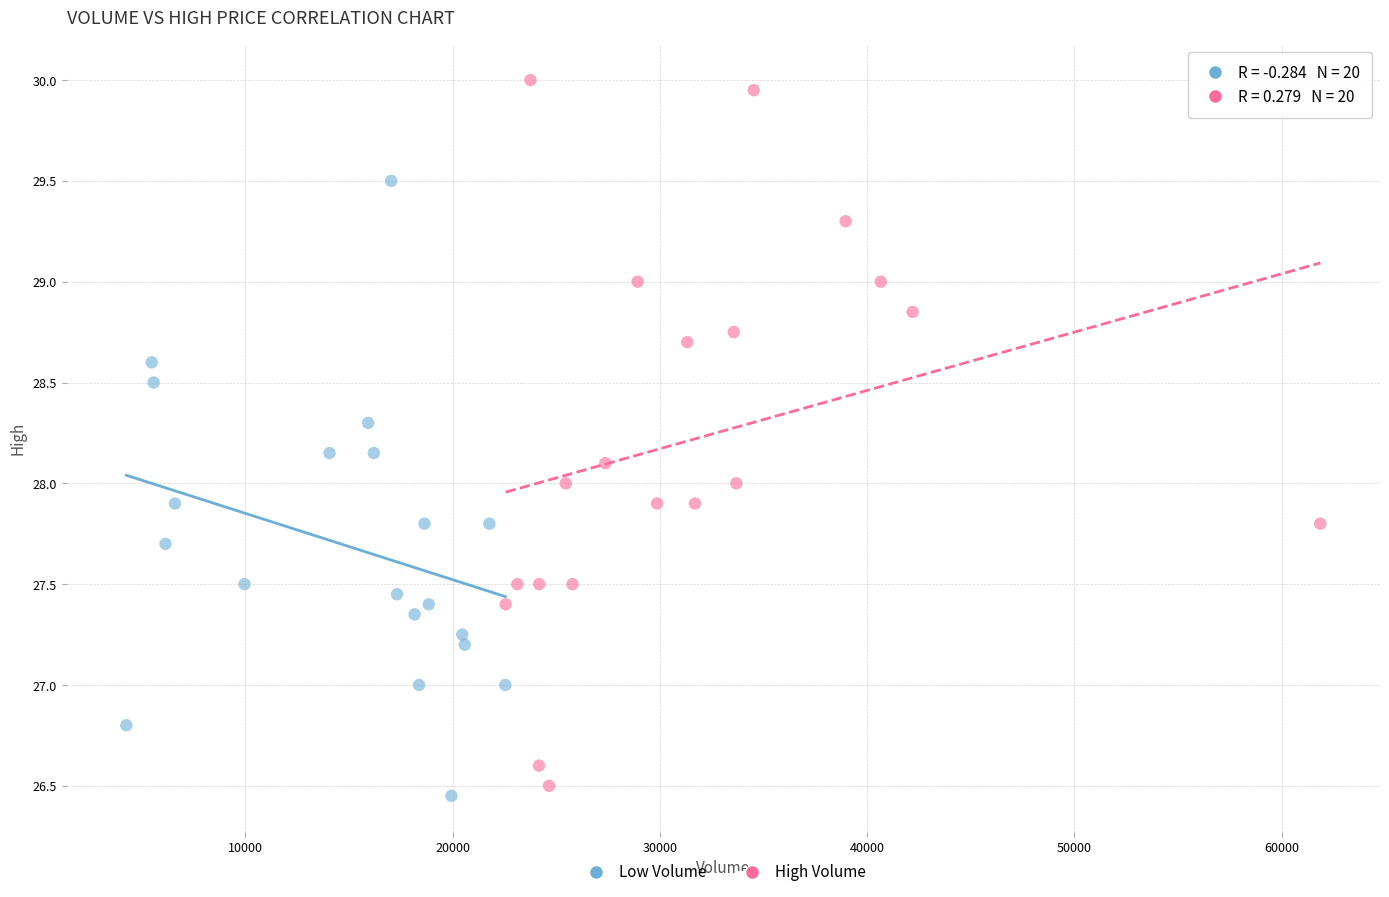

Which series contains the highest Y value?

High Volume